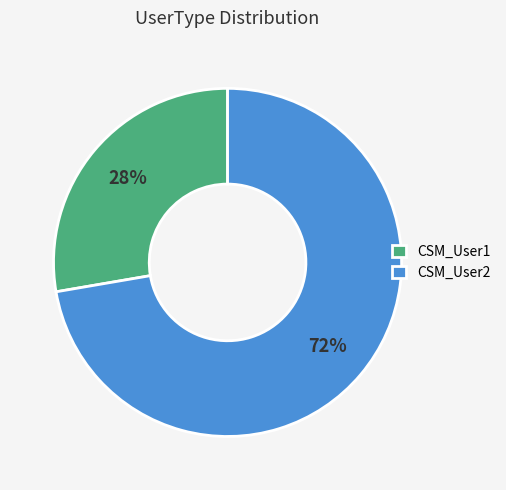

Does CSM_User2 account for over 50% of the chart?

Yes